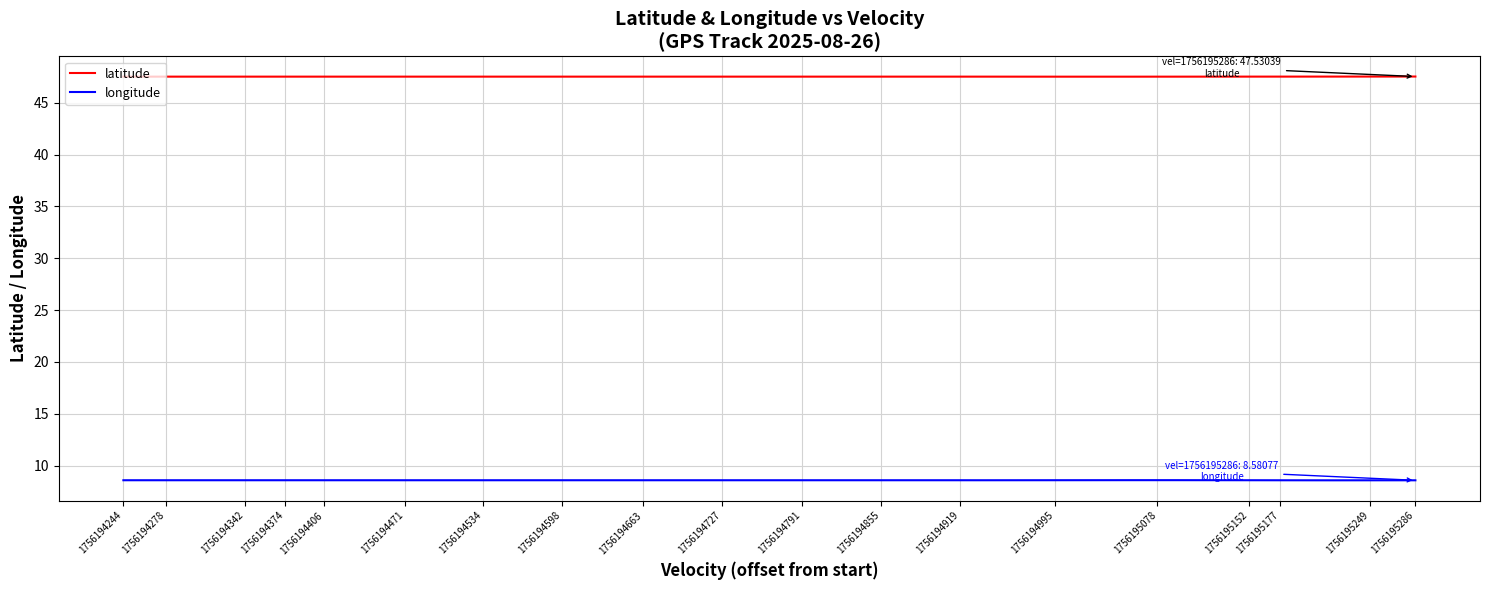

What is the minimum value shown in the chart?

8.6